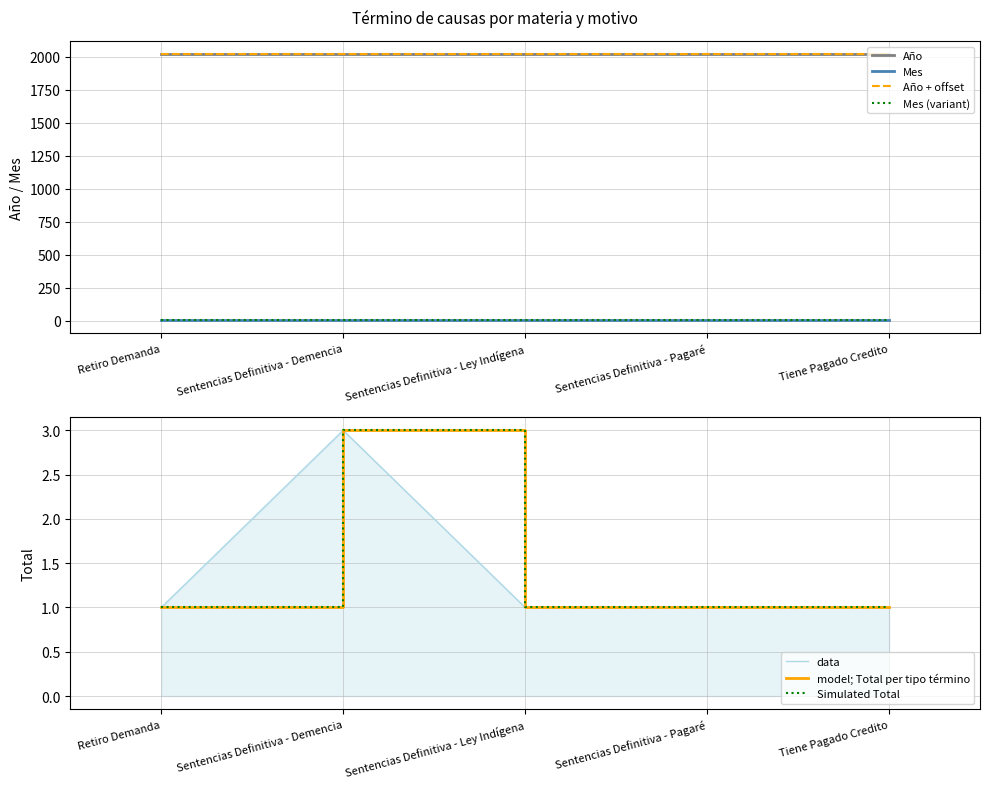

True or false: Mes and Total intersect in this chart.

False